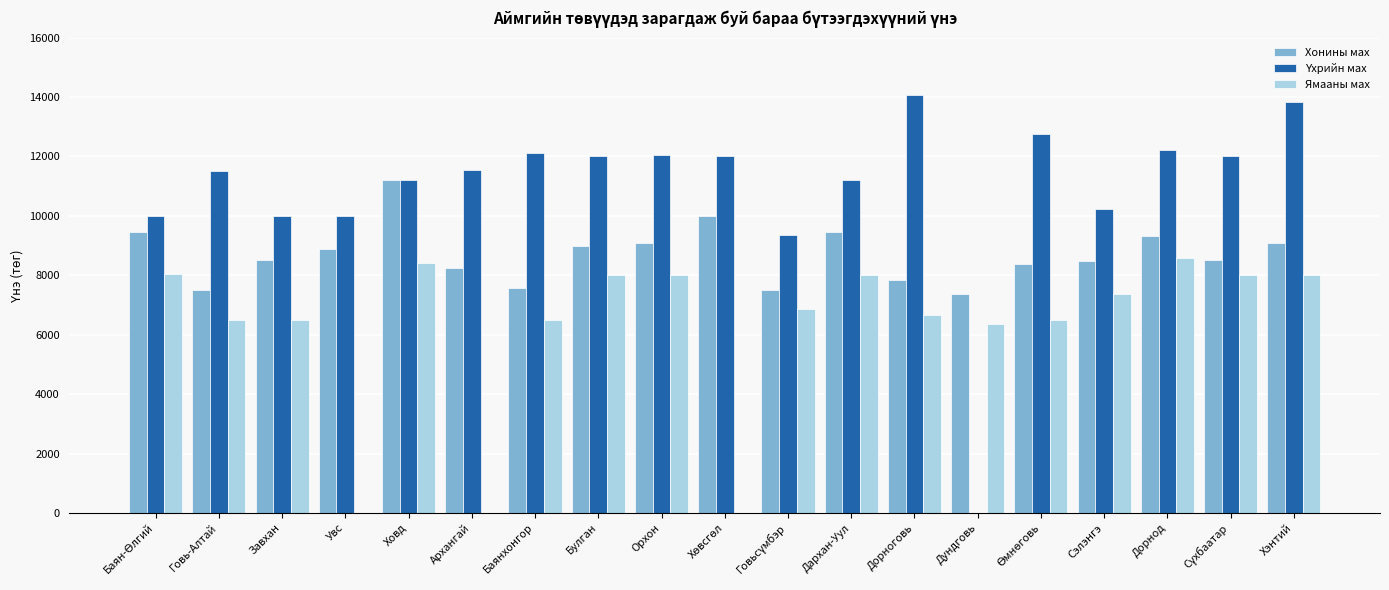

What is the sum of the Хонины мах values at Ховд and Хэнтий?

20305.1